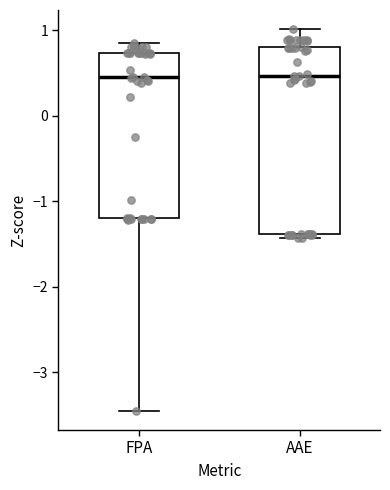

Reading left to right, read every box against the y-axis: the position of its median line, the range the box covers, and the ends of its whiskers. The values are not printed on the chart, so give them approximately, as read against the axis.

FPA: median 0.5, box -1.2 to 0.7, whiskers -3.5 to 0.8
AAE: median 0.5, box -1.4 to 0.8, whiskers -1.4 (just below the box's lower edge) to 1.0